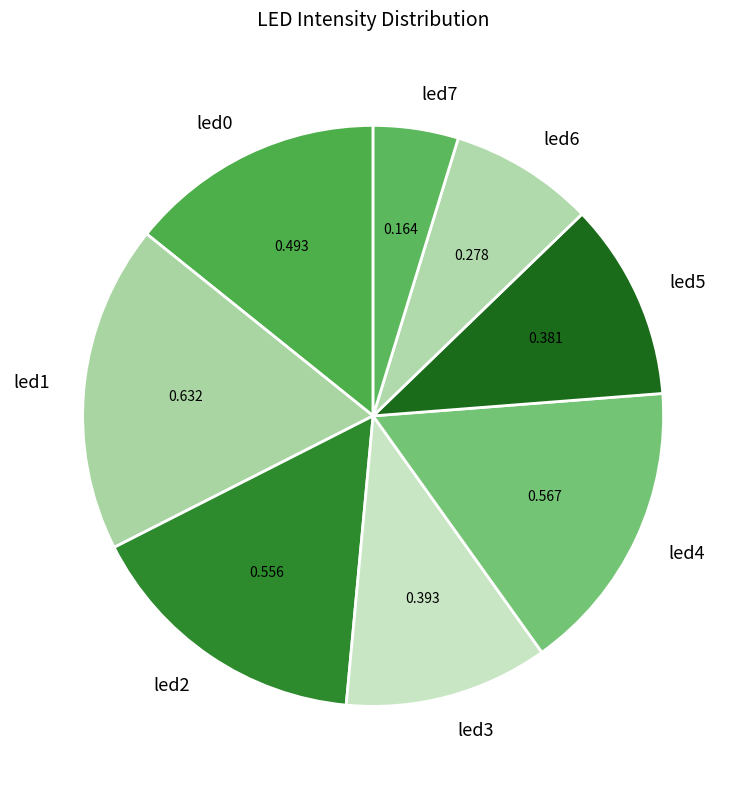

Do led2 and led1 together represent more than half of the pie?

No